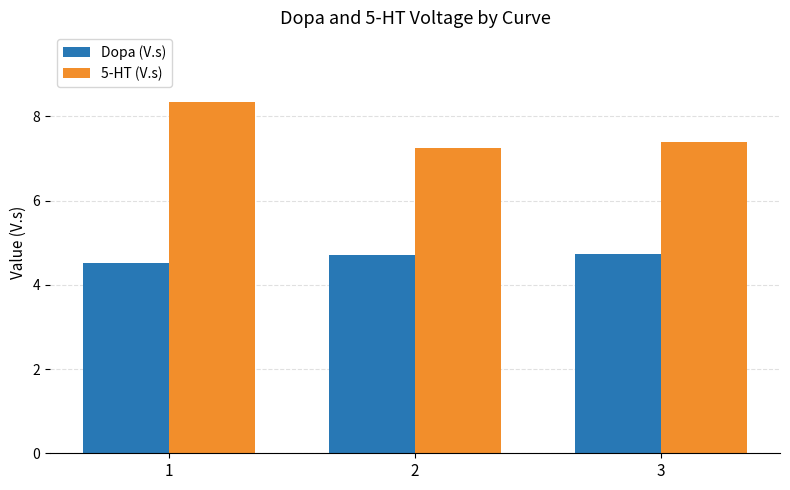

Is it true that 5-HT (V.s) equals 11.8 at 2?

False